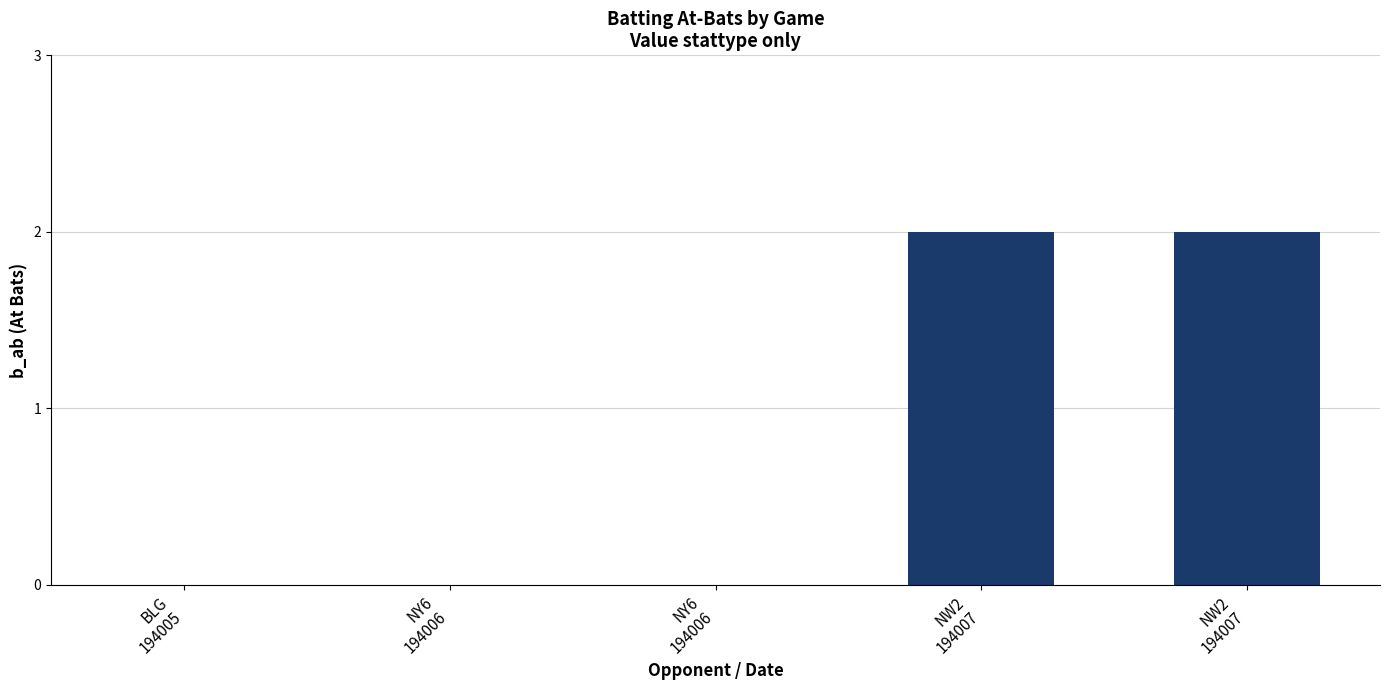

How many values are between 0 and 2?

5